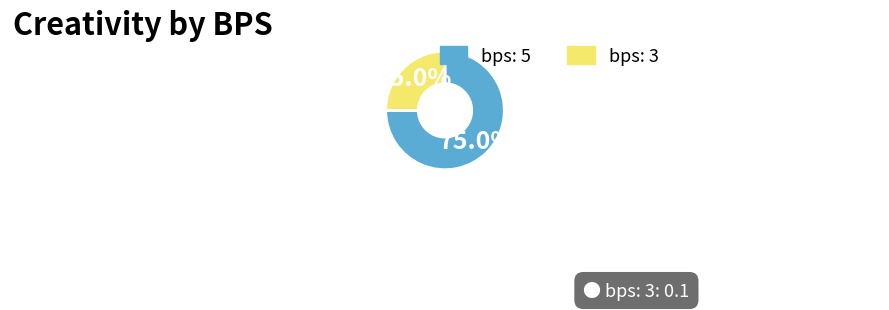

To the nearest percent, what is the difference between the bps: 5 and bps: 3 slice percentages?

50%